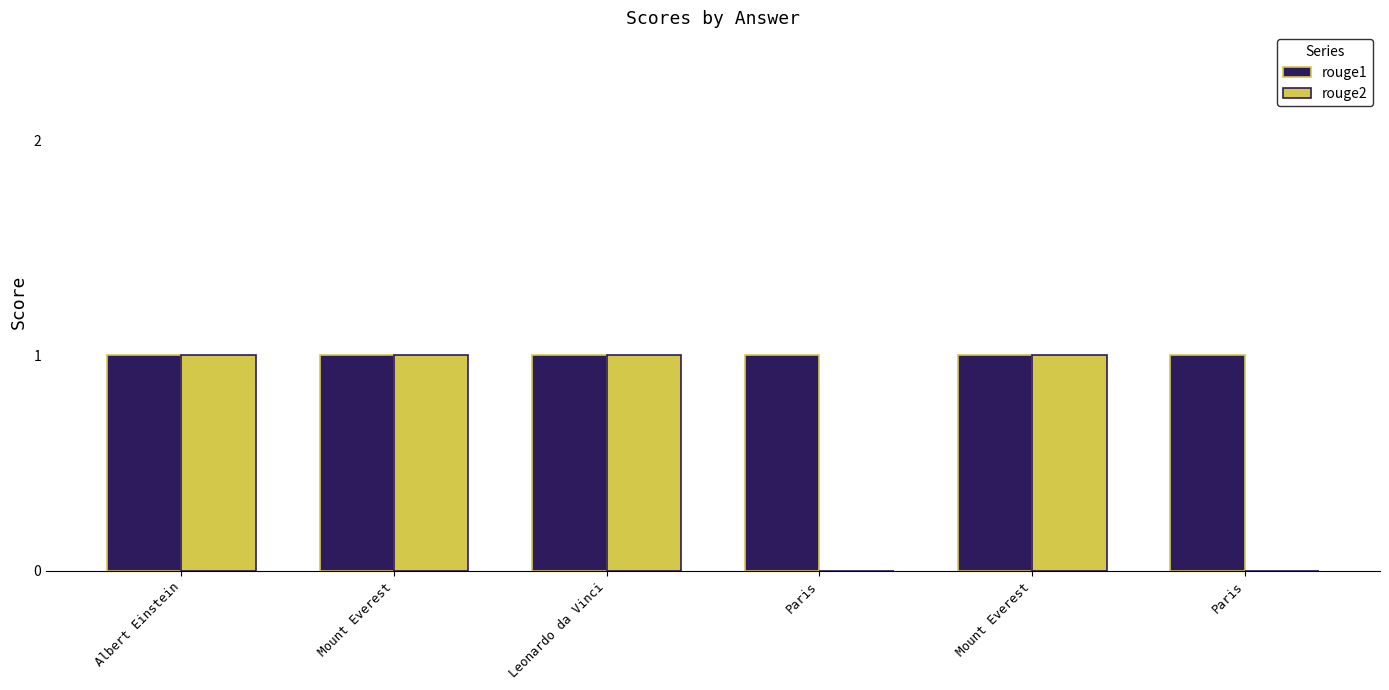

Reading left to right, extract all data points from this chart.

rouge1: Albert Einstein=1	Mount Everest=1	Leonardo da Vinci=1	Paris=1	Mount Everest=1	Paris=1
rouge2: Albert Einstein=1	Mount Everest=1	Leonardo da Vinci=1	Paris=0	Mount Everest=1	Paris=0